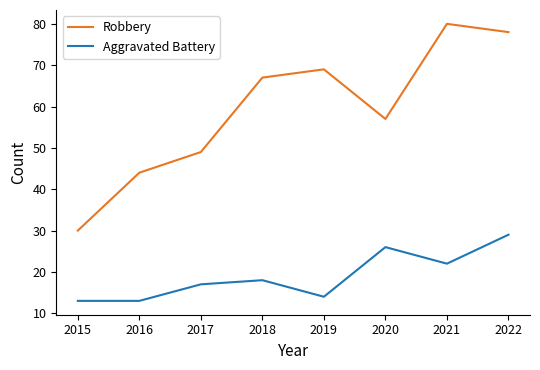

Where is Aggravated Battery nearest to the value 21?

2021